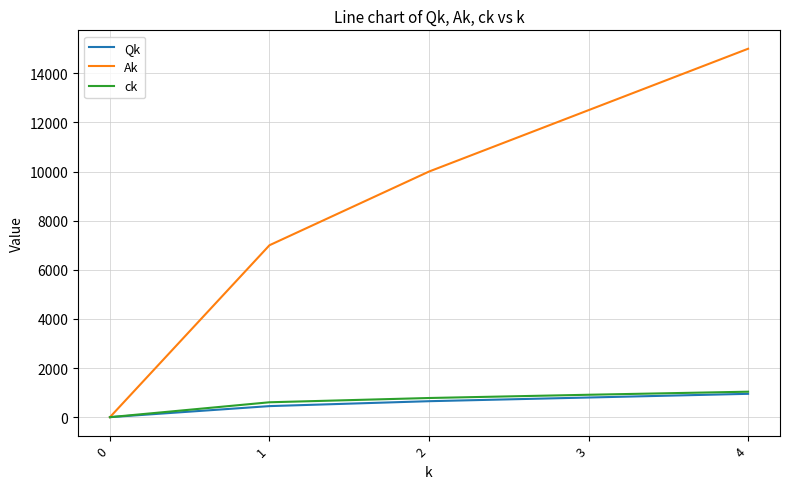

Where is Ak nearest to the value 7500?

1